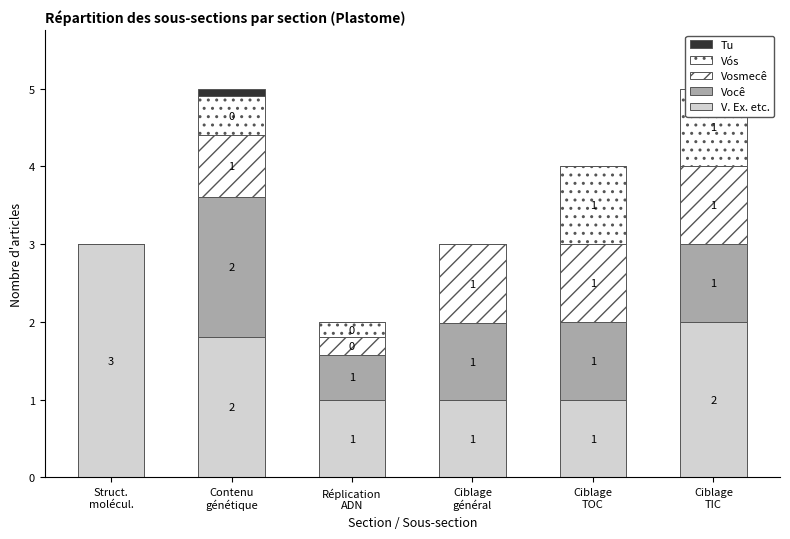

Which series has the largest total across all categories?

V. Ex. etc.